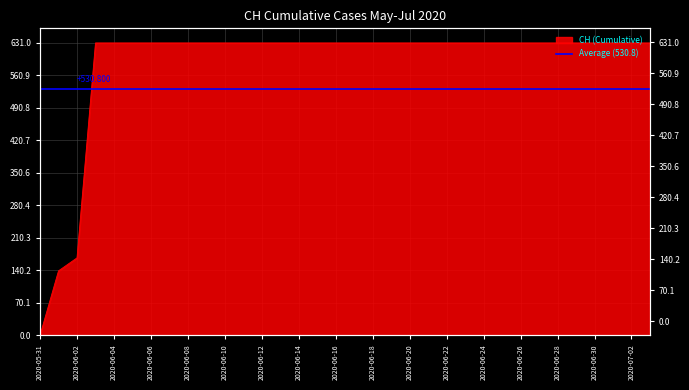

Count the number of categories in the chart.

34